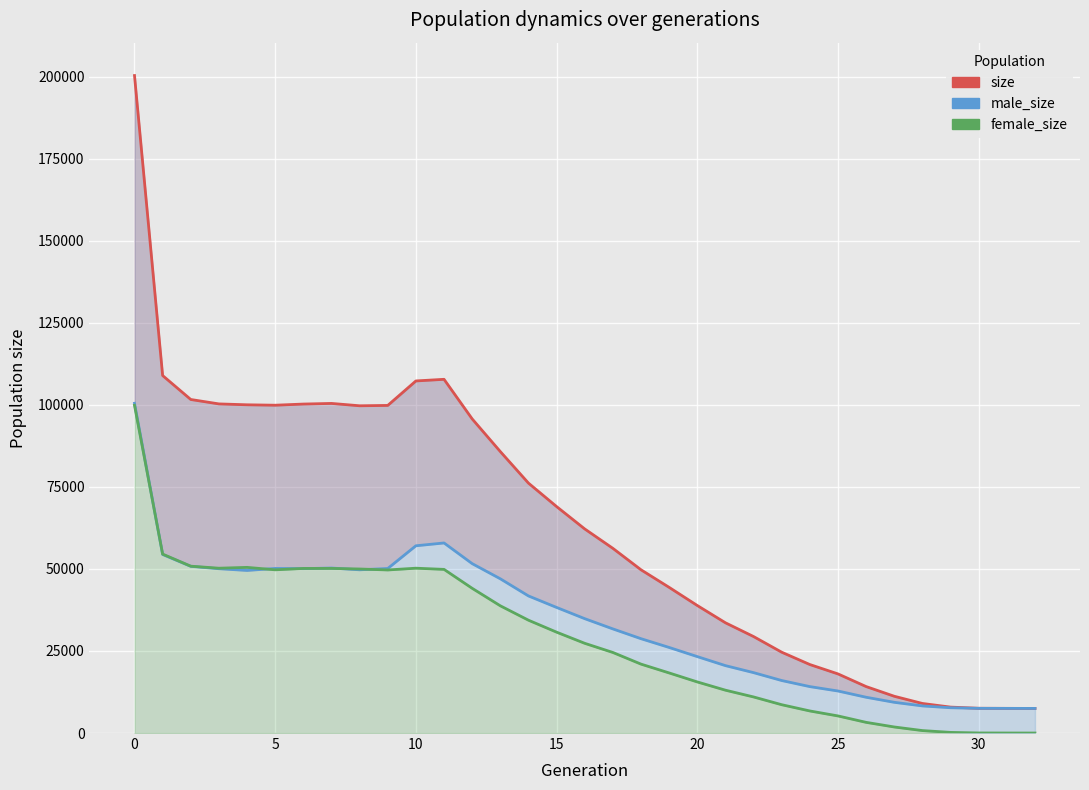

What is the difference between the highest and lowest values at 13?

47000